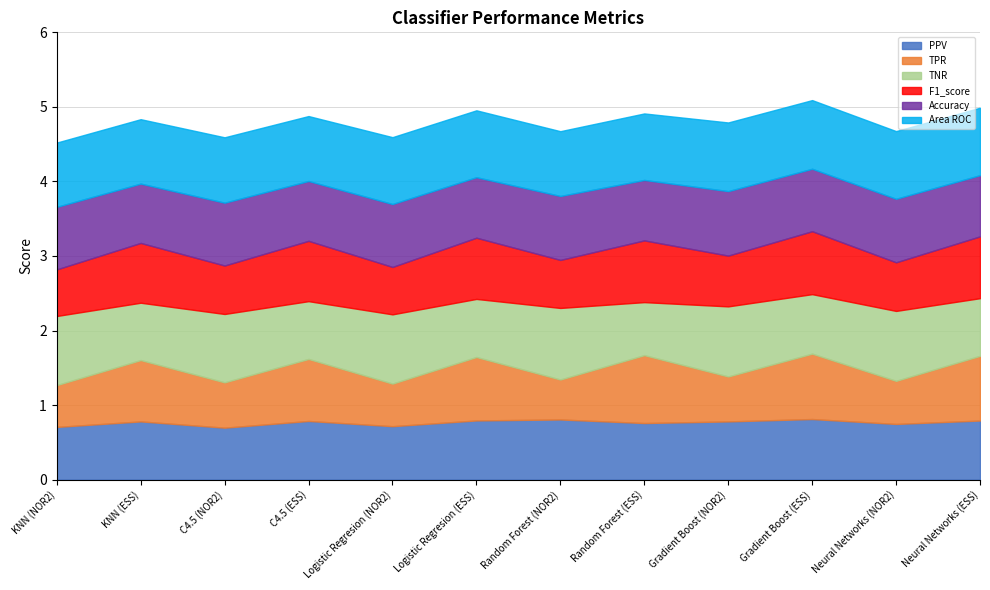

Where do PPV and TPR first cross each other?

KNN (NOR2) and KNN (ESS)